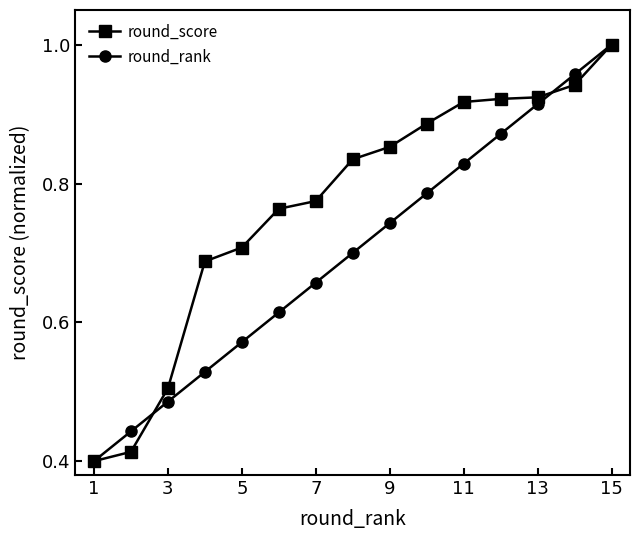

Rank the series by their average value, from lowest to highest.

round_rank, round_score